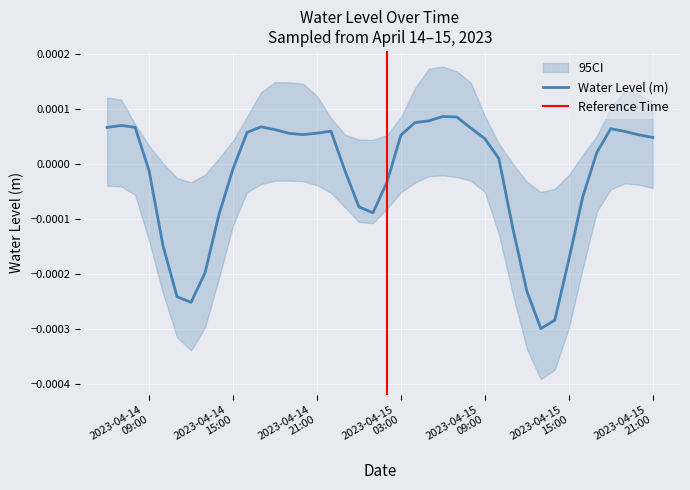

Does the chart display data point markers on the line(s)?

No